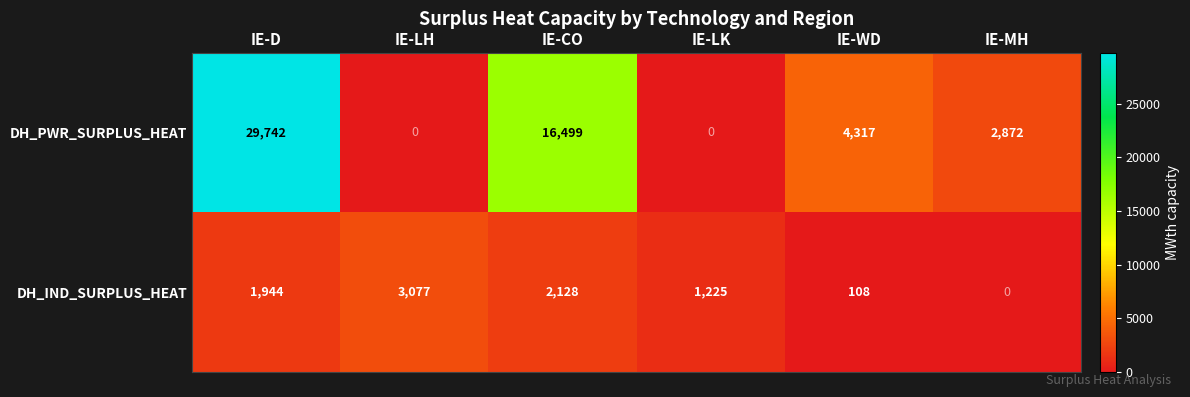

Reading left to right, what are all the values shown in this chart?

DH_PWR_SURPLUS_HEAT: 29742	0	16499	0	4317	2872
DH_IND_SURPLUS_HEAT: 1944	3077	2128	1225	108	0